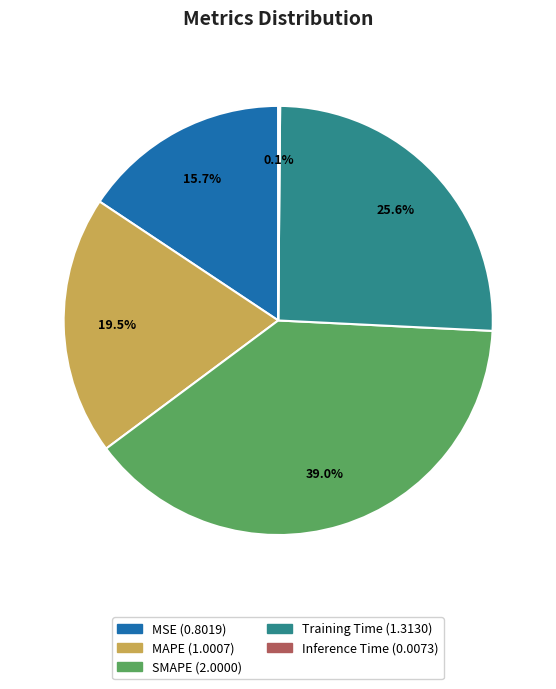

Which has a higher value, MAPE or SMAPE?

SMAPE